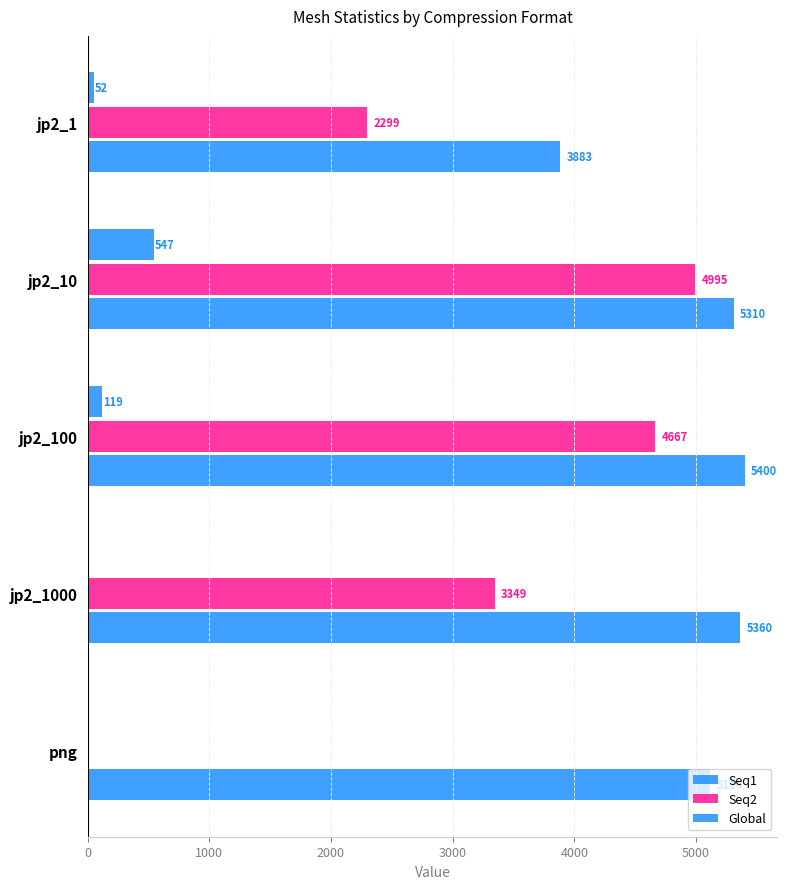

Count the number of categories in the chart.

5